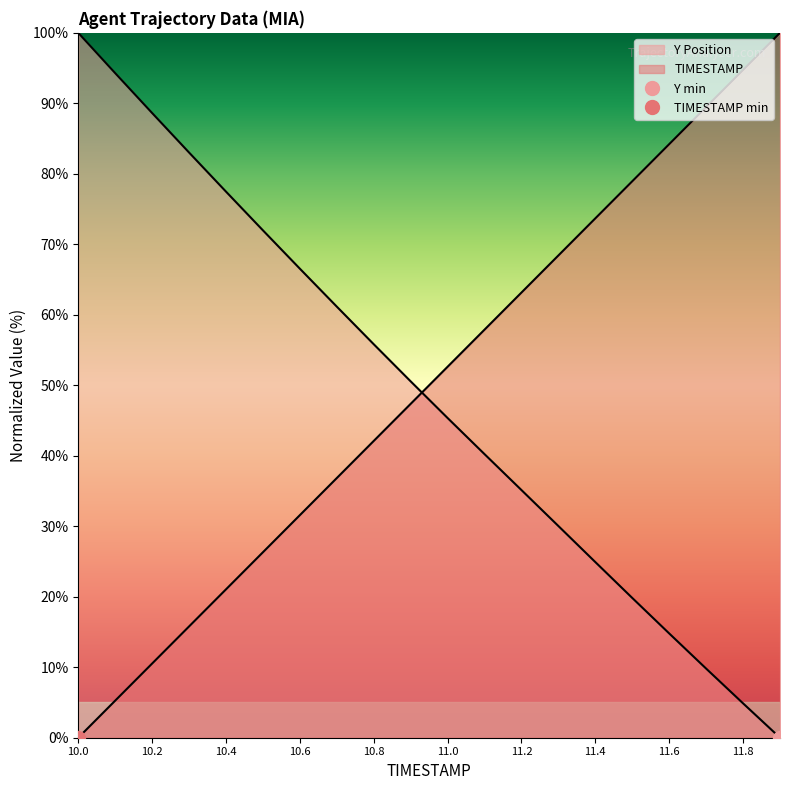

What is the difference between the highest and lowest values at 10.2?

78.1